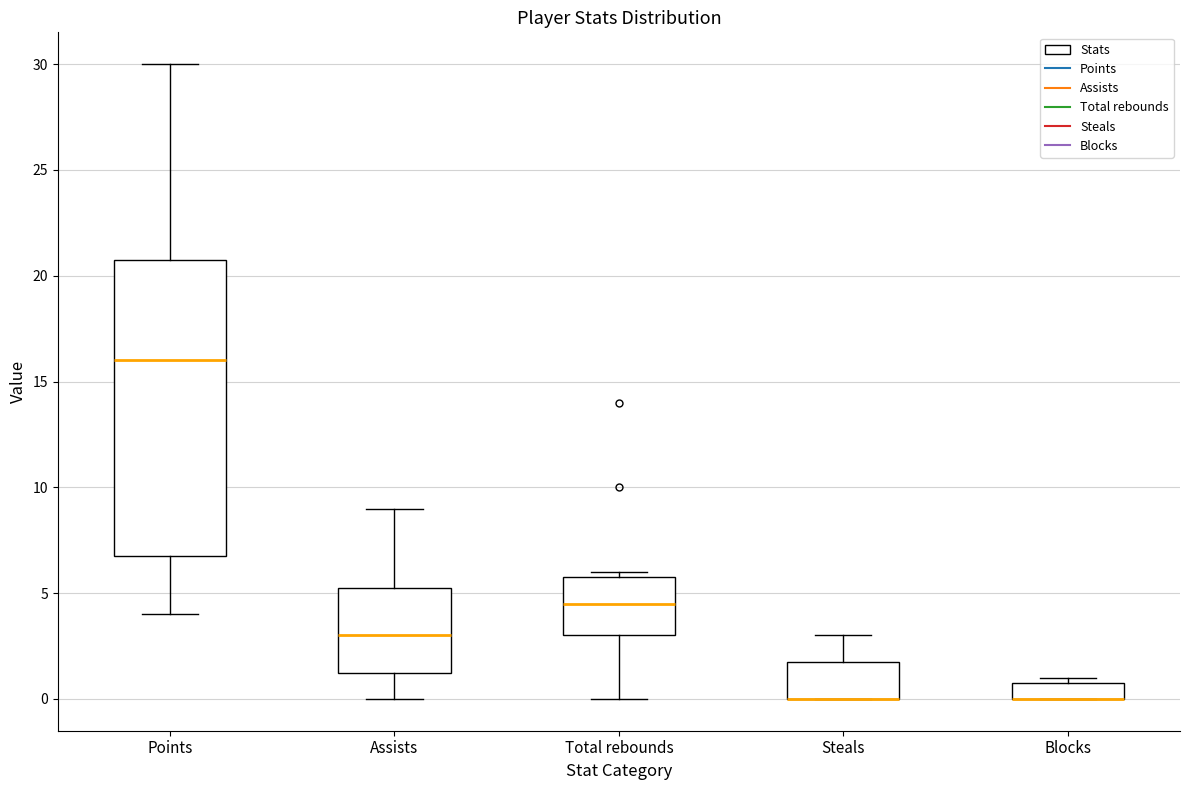

Reading left to right, read every box against the y-axis: the position of its median line, the range the box covers, and the ends of its whiskers. The values are not printed on the chart, so give them approximately, as read against the axis.

Points: median 16.0, box 7.0 to 21.0, whiskers 4.0 to 30.0
Assists: median 3.0, box 1.5 to 5.5, whiskers 0.0 to 9.0
Total rebounds: median 4.5, box 3.0 to 6.0, whiskers 0.0 to 6.0 (just above the box's upper edge)
Steals: median 0.0 (drawn on the box's lower edge), box 0.0 to 2.0, whiskers 0.0 to 3.0
Blocks: median 0.0 (drawn on the box's lower edge), box 0.0 to 1.0, whiskers 0.0 to 1.0 (just above the box's upper edge)